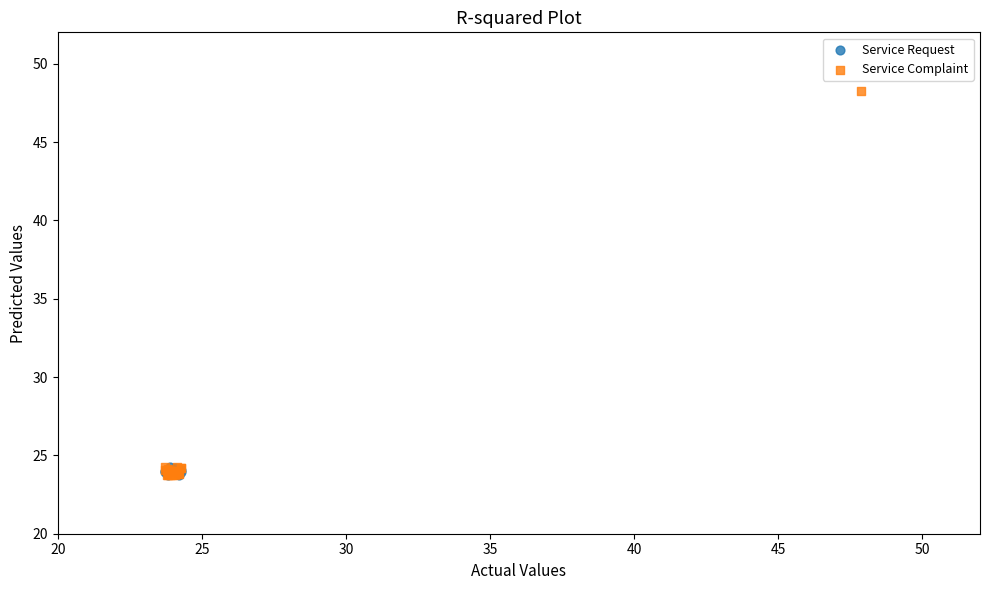

Which series has the largest Y range (max minus min)?

Service Complaint